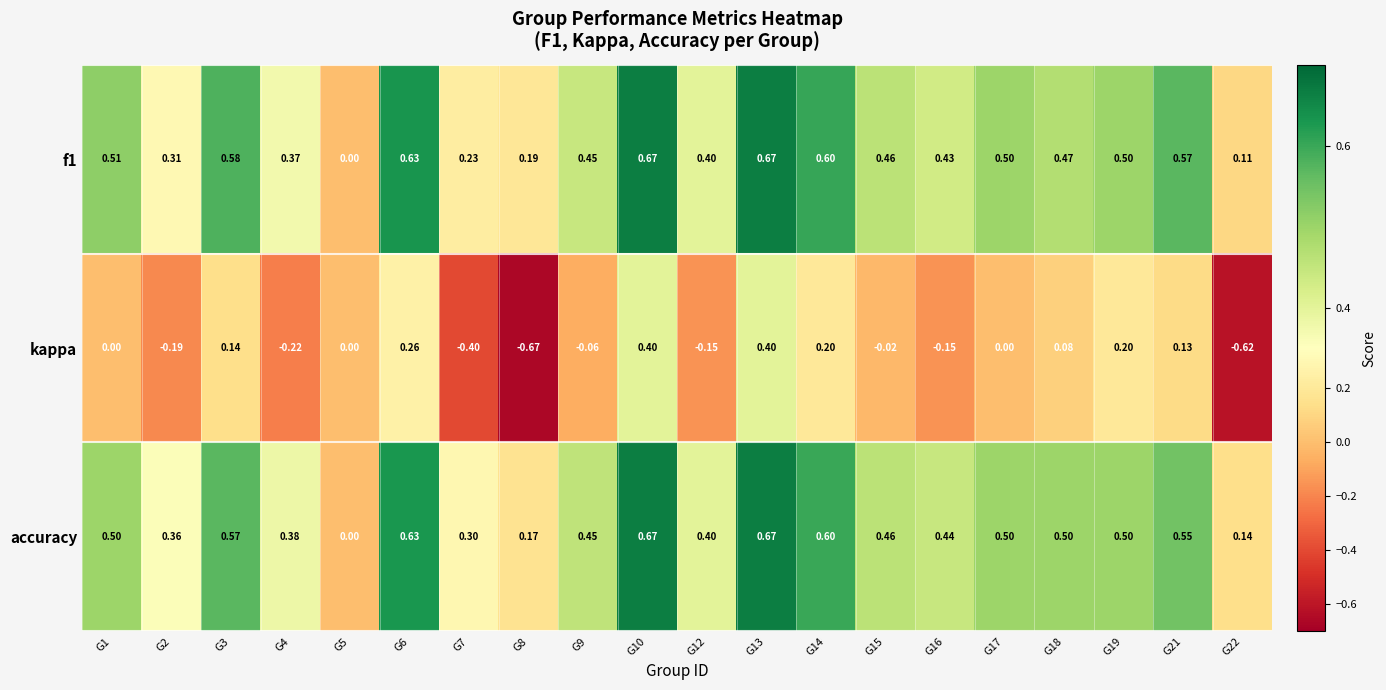

Which series has the largest total across all categories?

accuracy